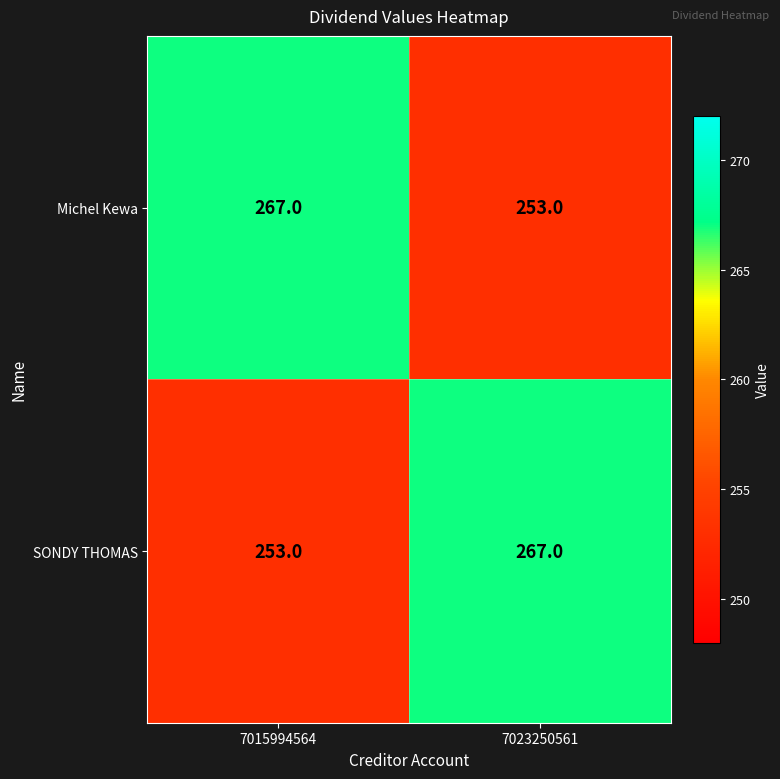

What is the sum of all Michel Kewa values?

520